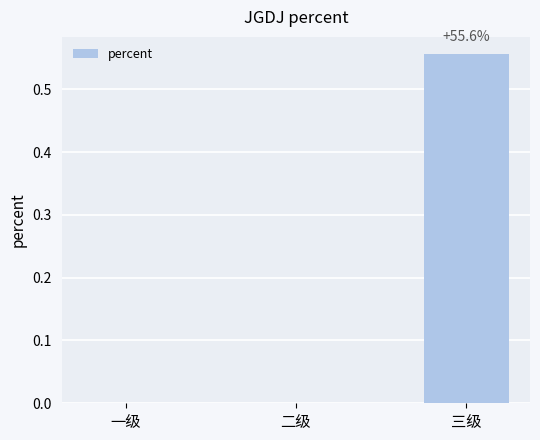

What is the change in value from 二级 to 三级?

+0.6